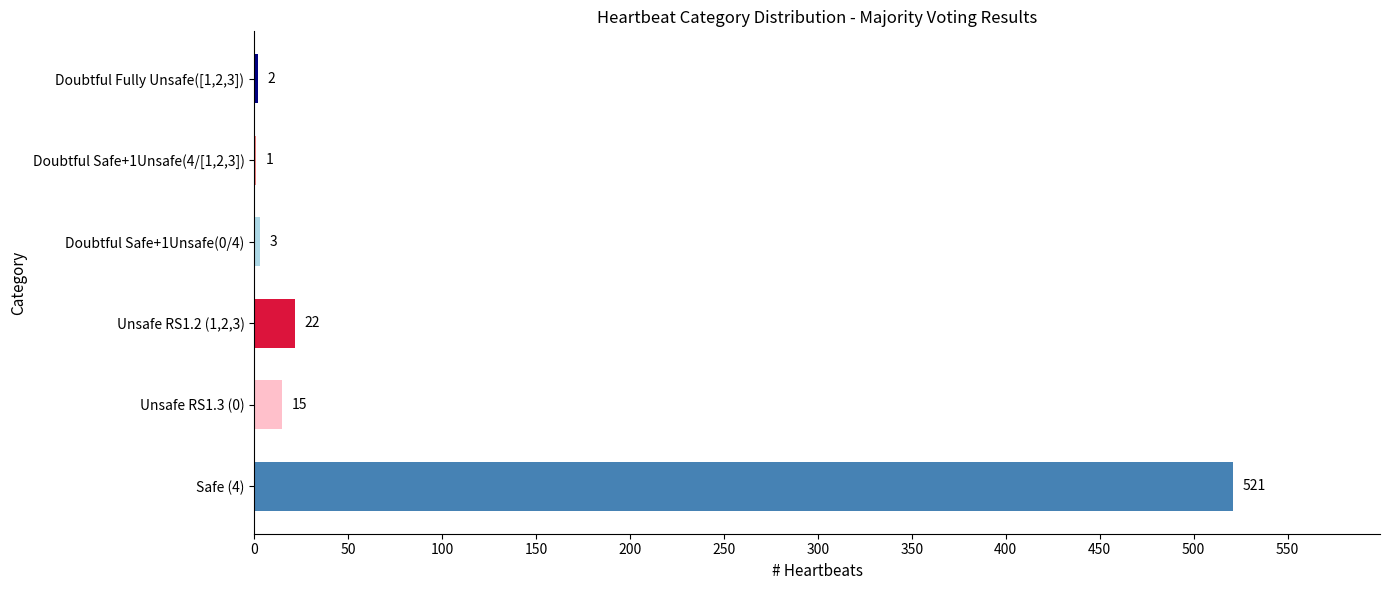

What is the greatest value displayed?

521